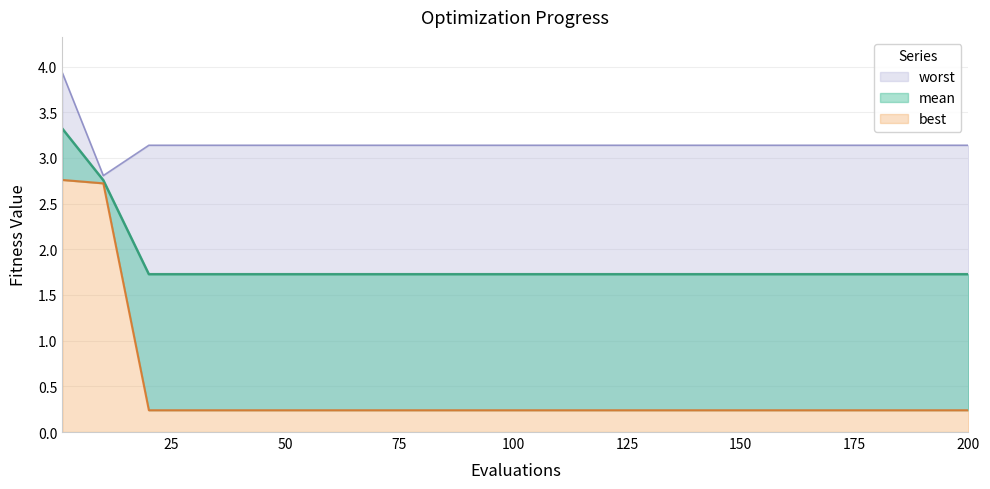

What are all the series names shown in the legend?

mean, best, worst